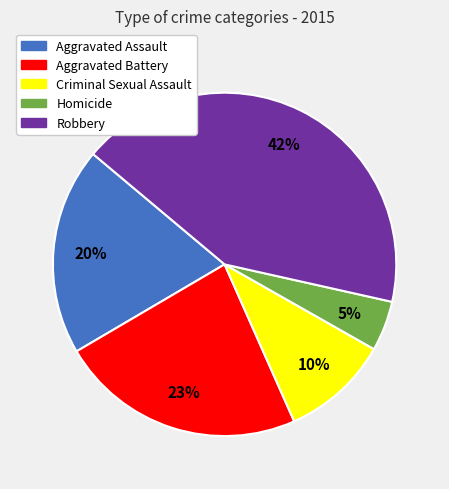

Approximately how many times larger is the value at Aggravated Battery compared to Criminal Sexual Assault?

2.3